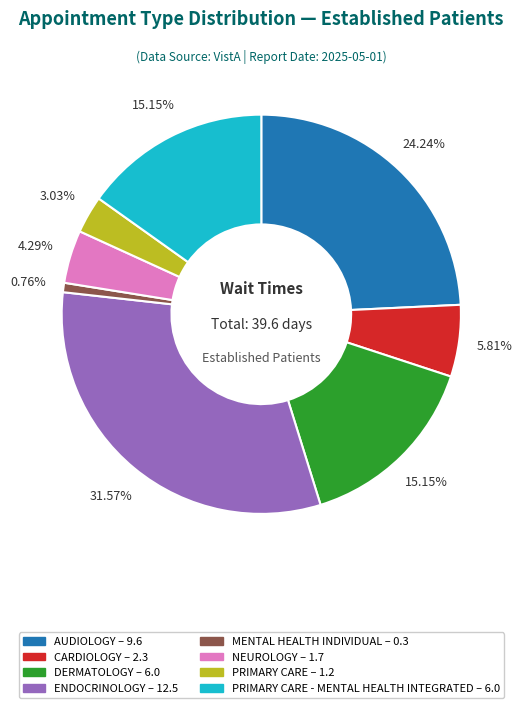

Is there any slice that represents more than half of the pie?

No